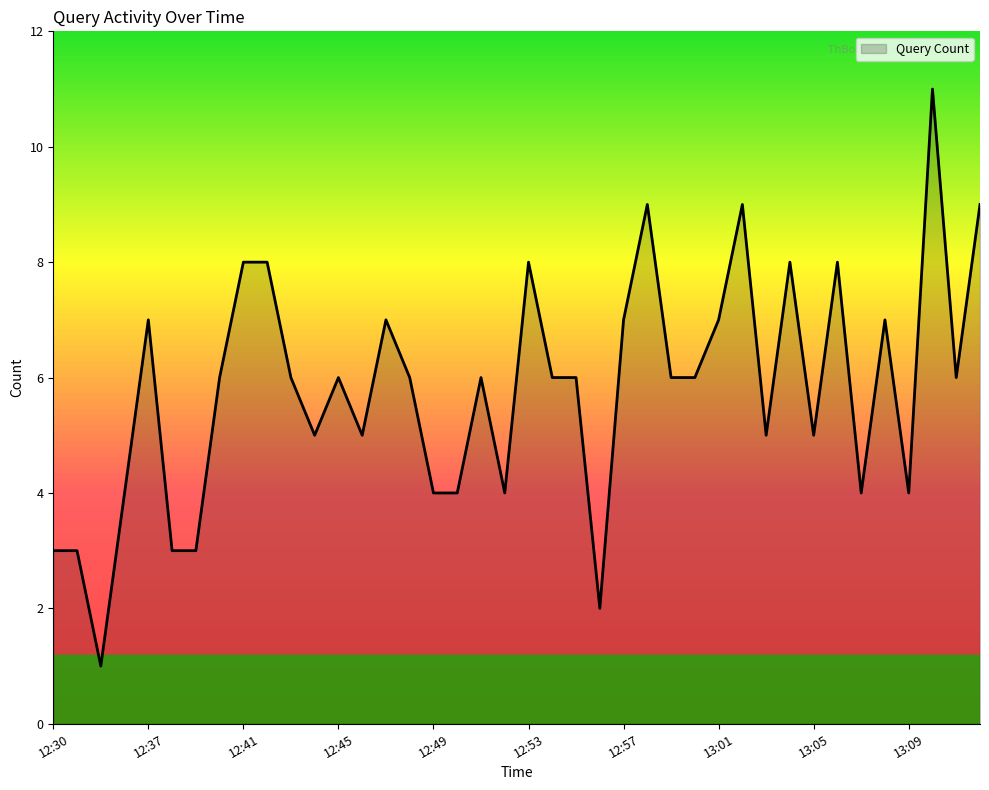

Count the values in the range 4 to 7.

25